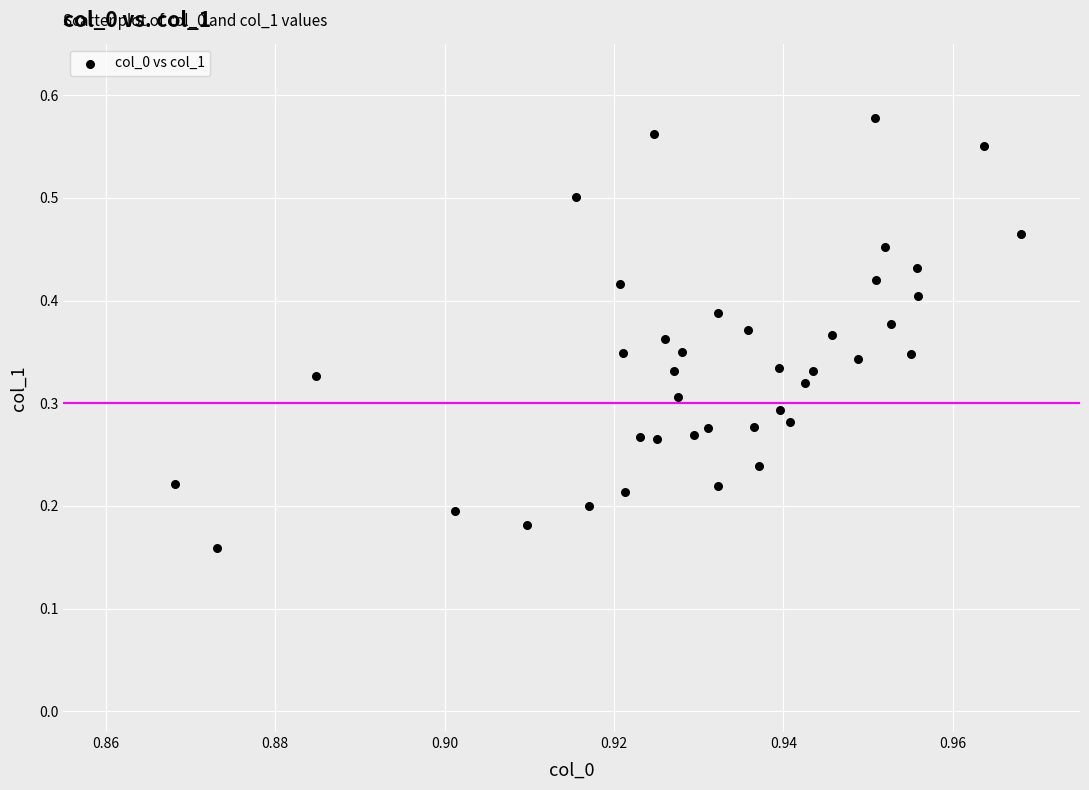

How many data points are displayed?

40